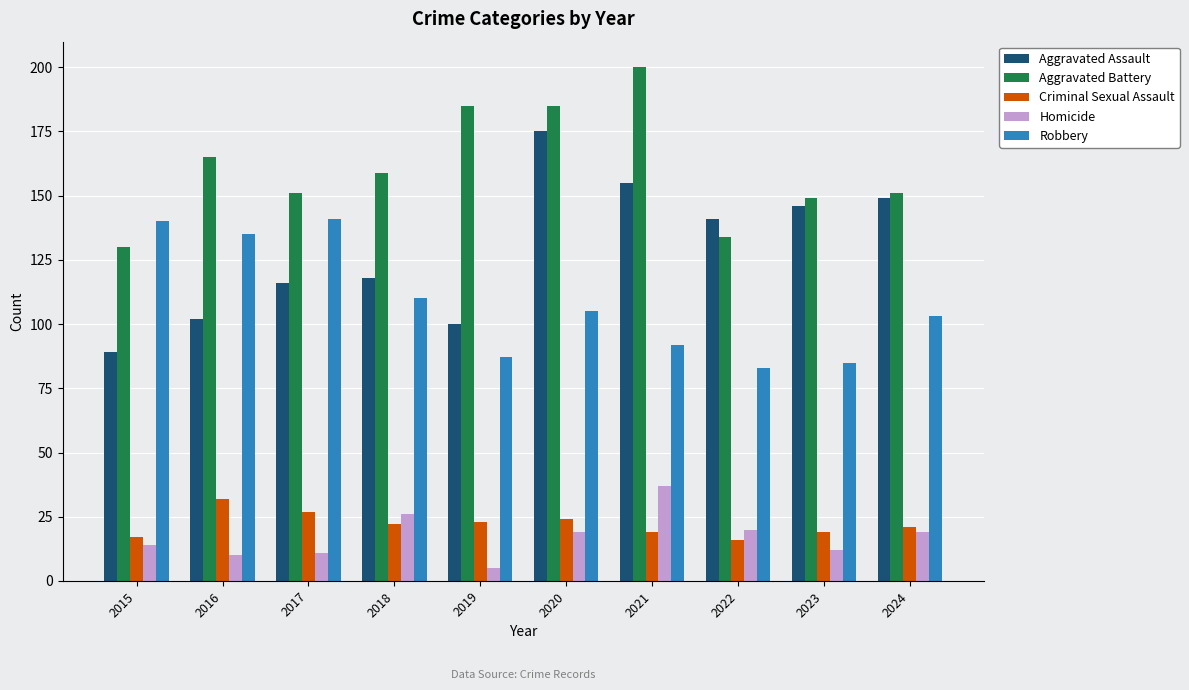

What is the spread (max minus min) of values at 2020?

166